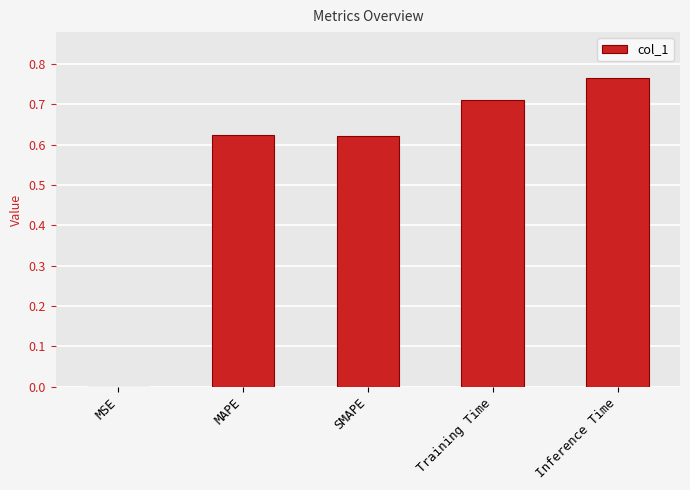

At which category does the chart reach its peak across all series?

Inference Time